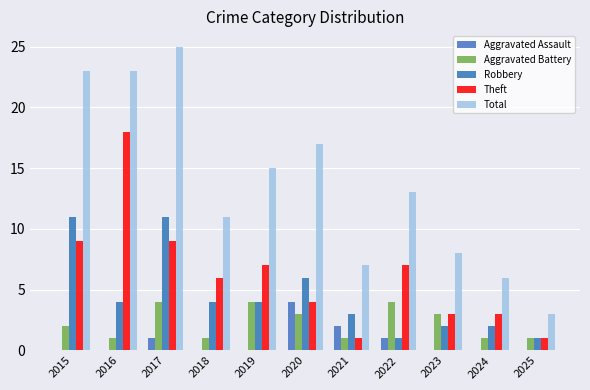

Which series changed the most between 2016 and 2022?

Theft